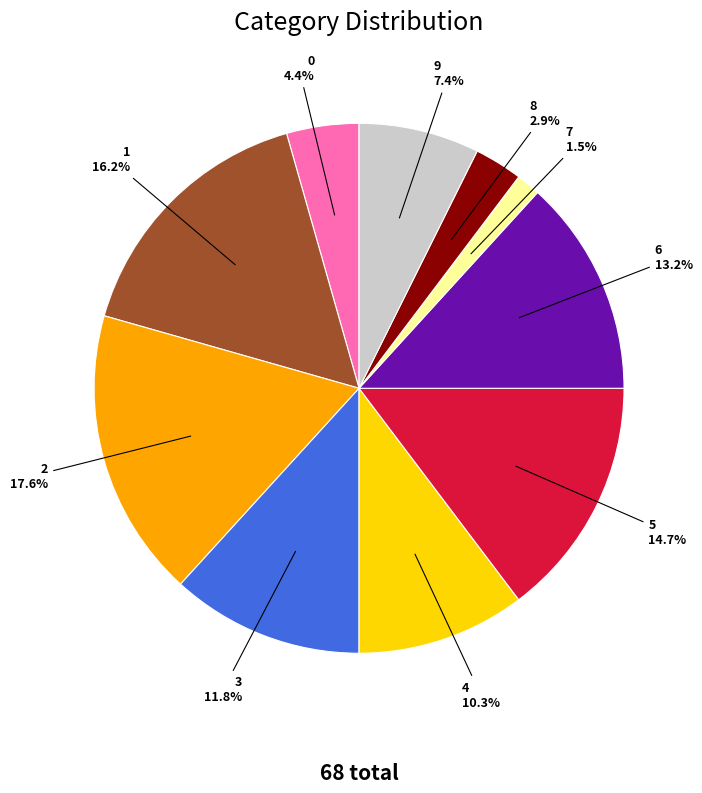

To the nearest percent, what is the average slice percentage?

10%